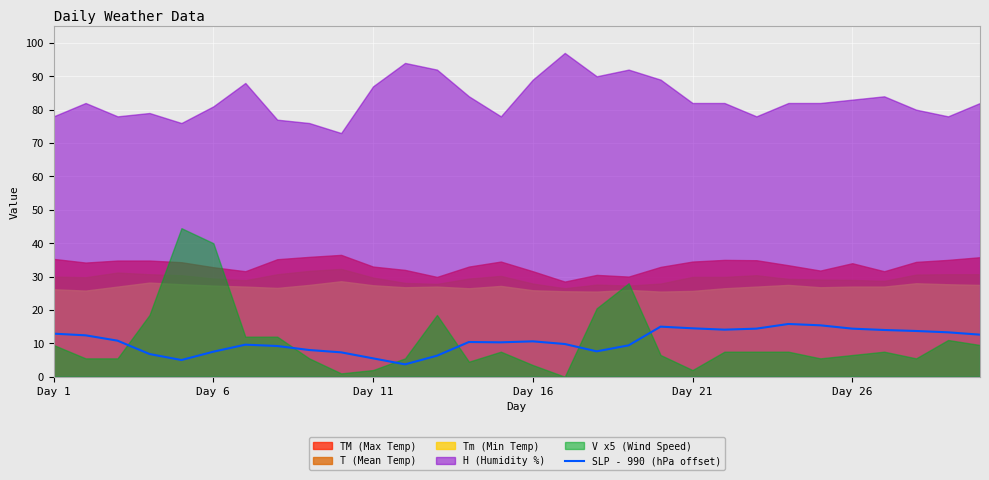

The SLP - 990 (hPa offset) series shows 5.0 at Day 21. True or false?

False